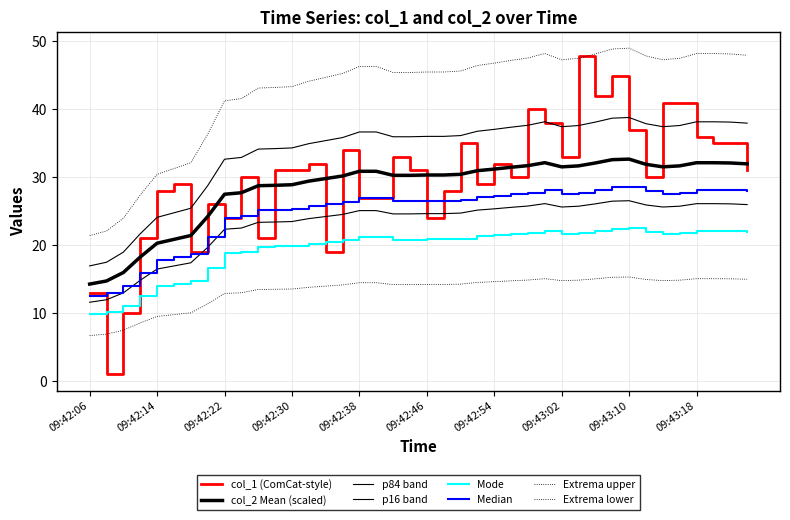

How many lines are shown in the chart?

8